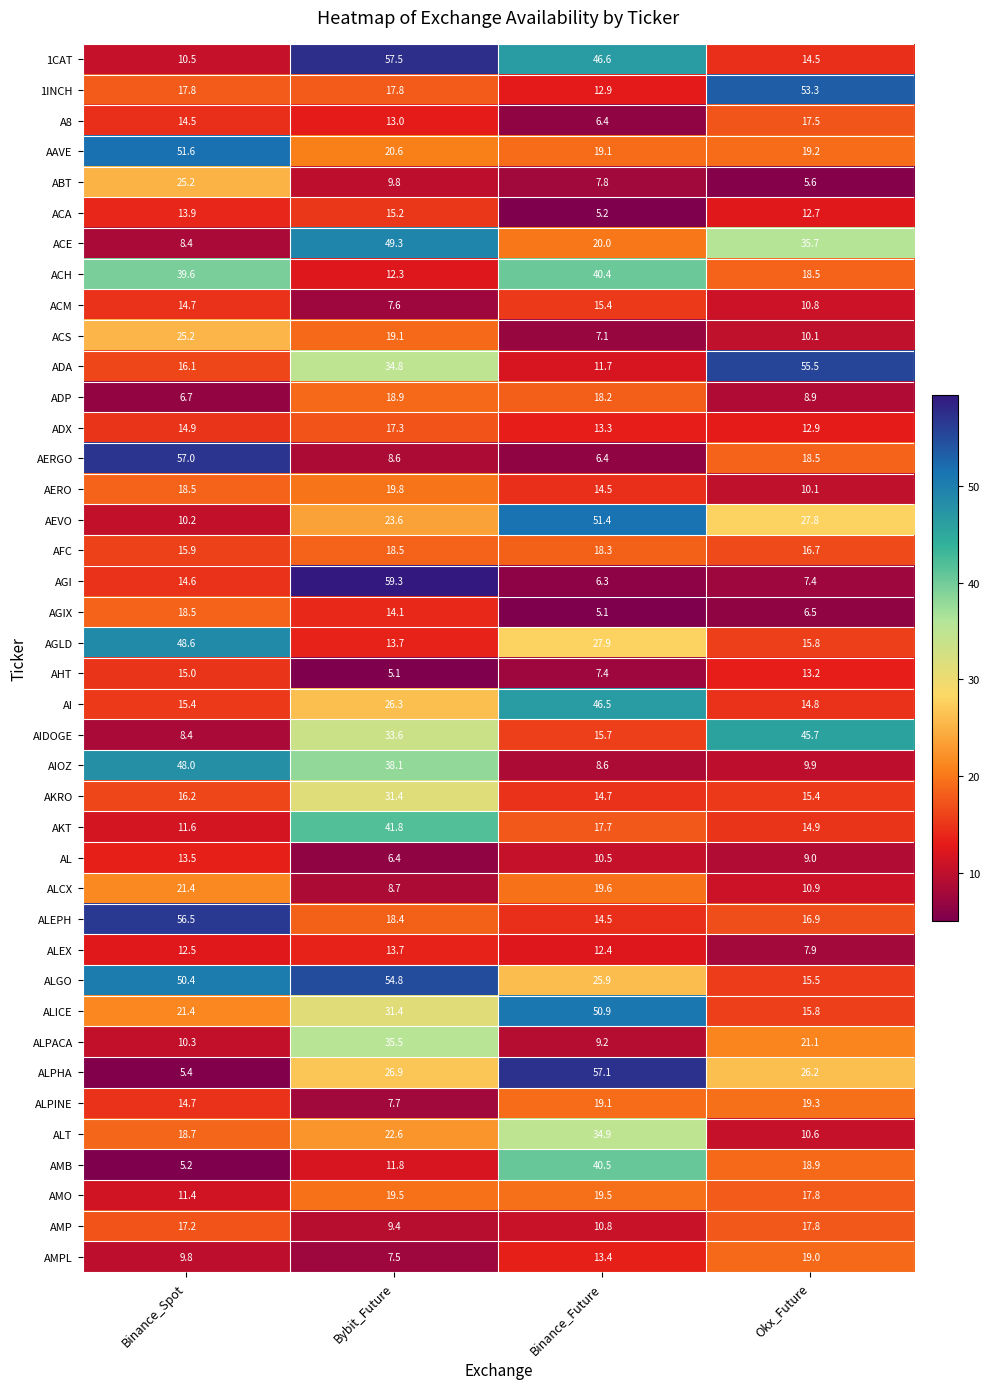

List the labels in order of AKRO value, largest first.

Bybit_Future, Binance_Spot, Okx_Future, Binance_Future